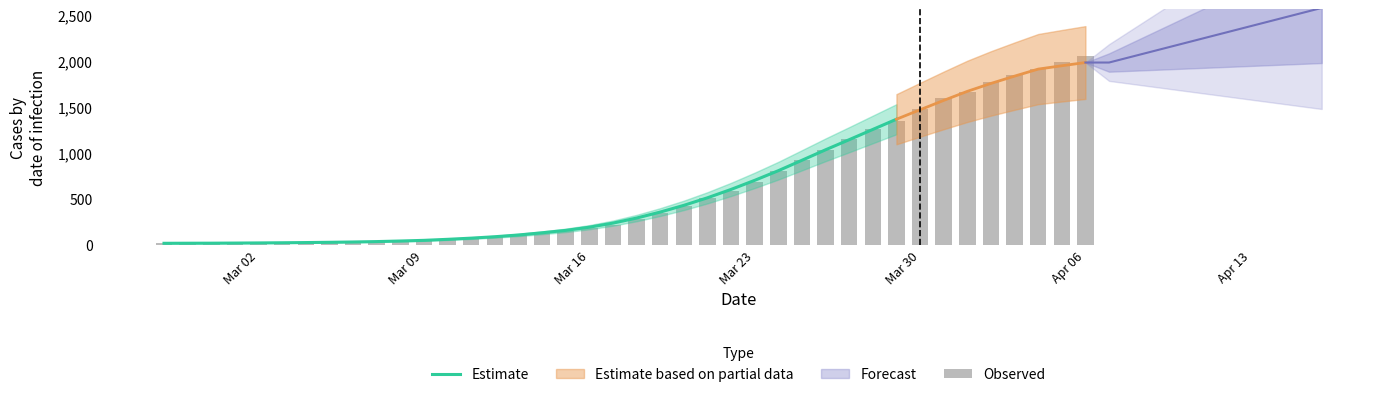

The chart shows a value of 1255 at 2020-03-28. True or false?

True